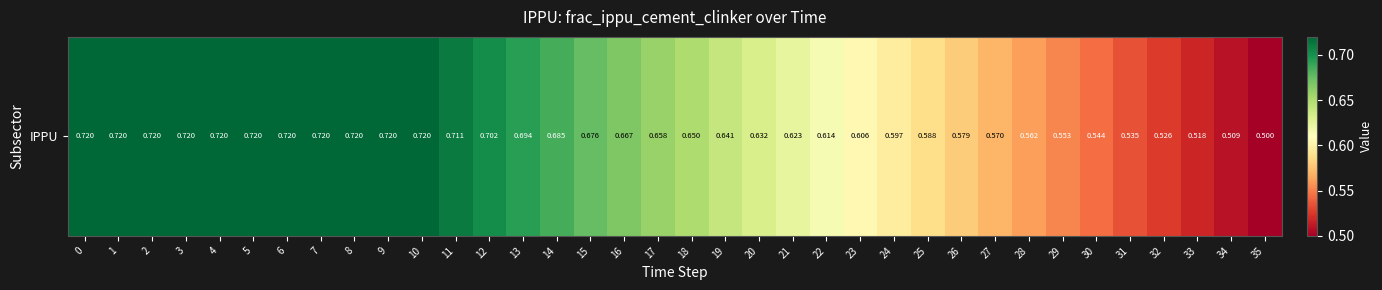

What is the smallest value displayed?

0.5